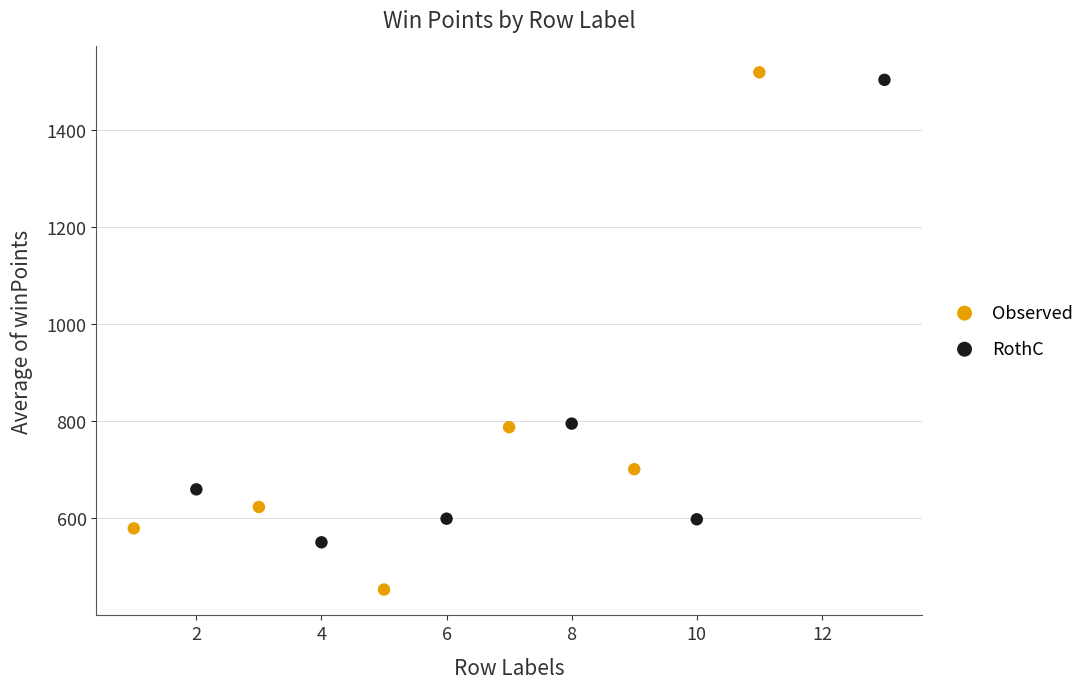

Which series reaches the minimum Y coordinate?

Observed